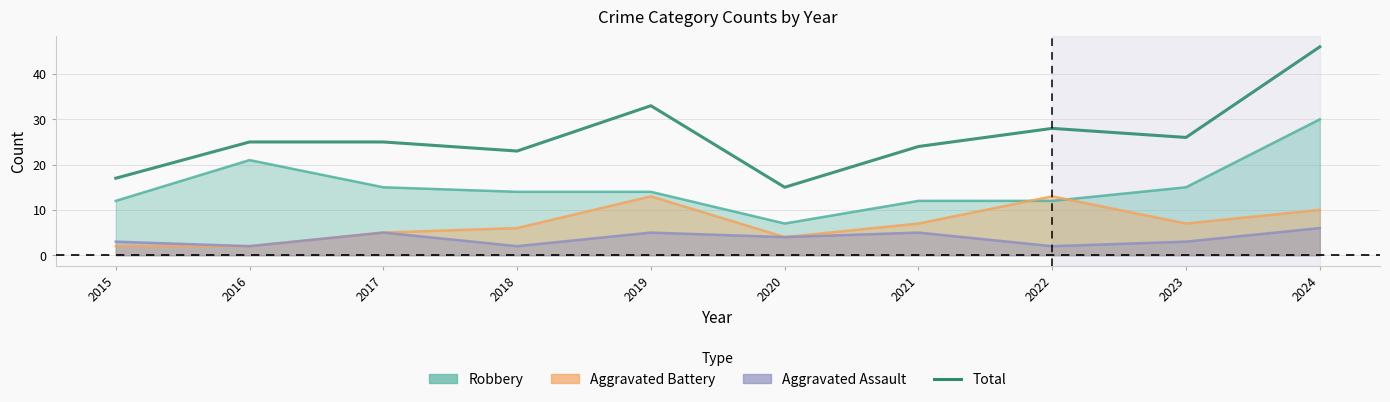

Rank the categories by value from lowest to highest.

2020, 2015, 2018, 2021, 2016, 2017, 2023, 2022, 2019, 2024